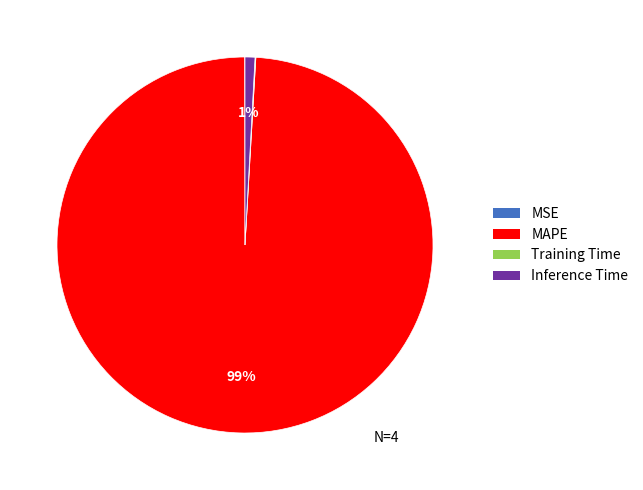

The Inference Time slice represents 11% of the pie. True or false?

False